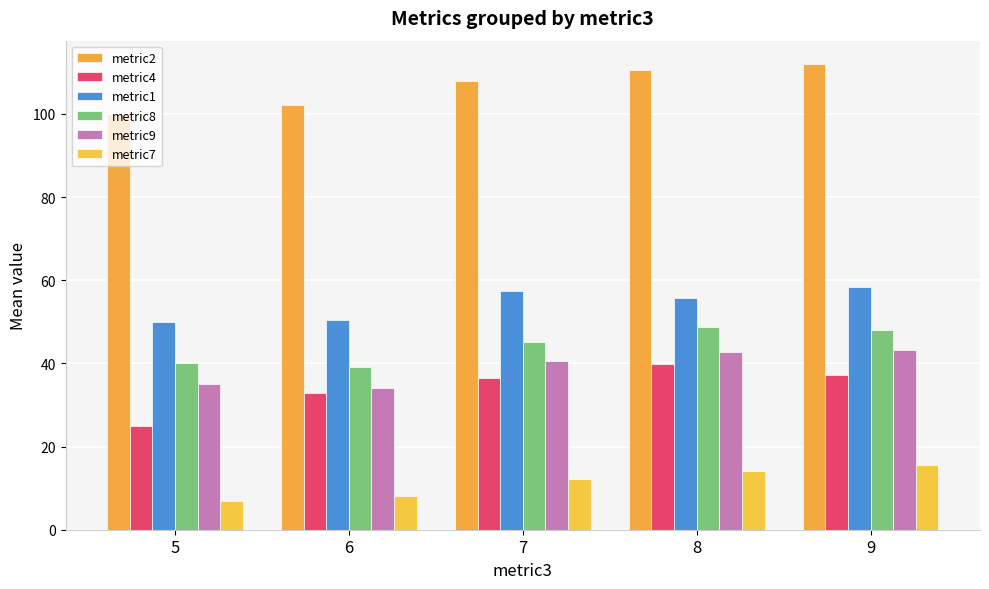

Rank the categories by metric7 value from highest to lowest.

9, 8, 7, 6, 5